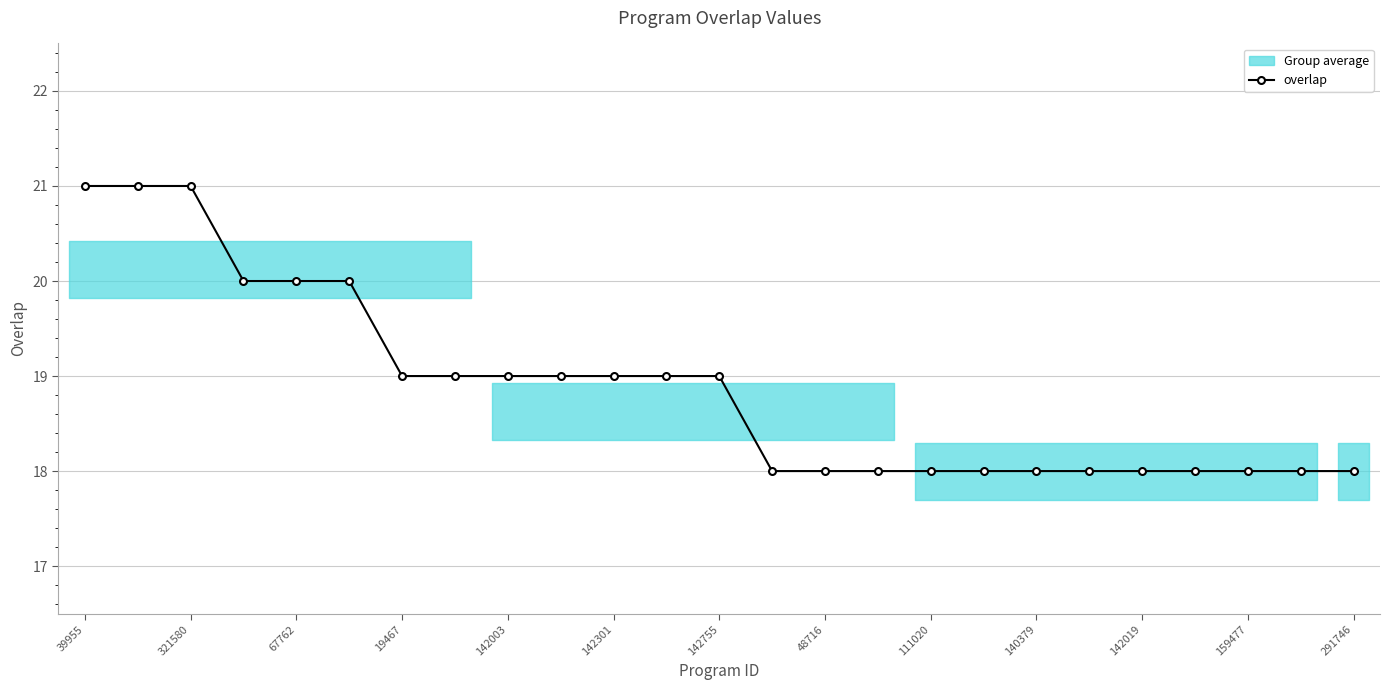

What is the value of the 5th point from the left?

20